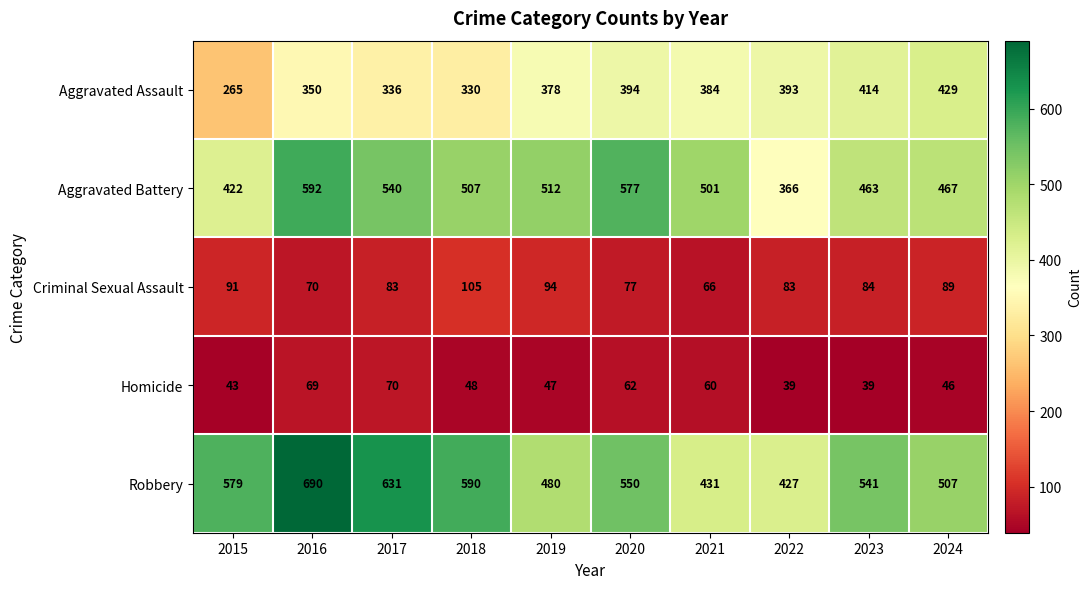

What is the difference between the maximum and second lowest values in the Aggravated Assault series?

99